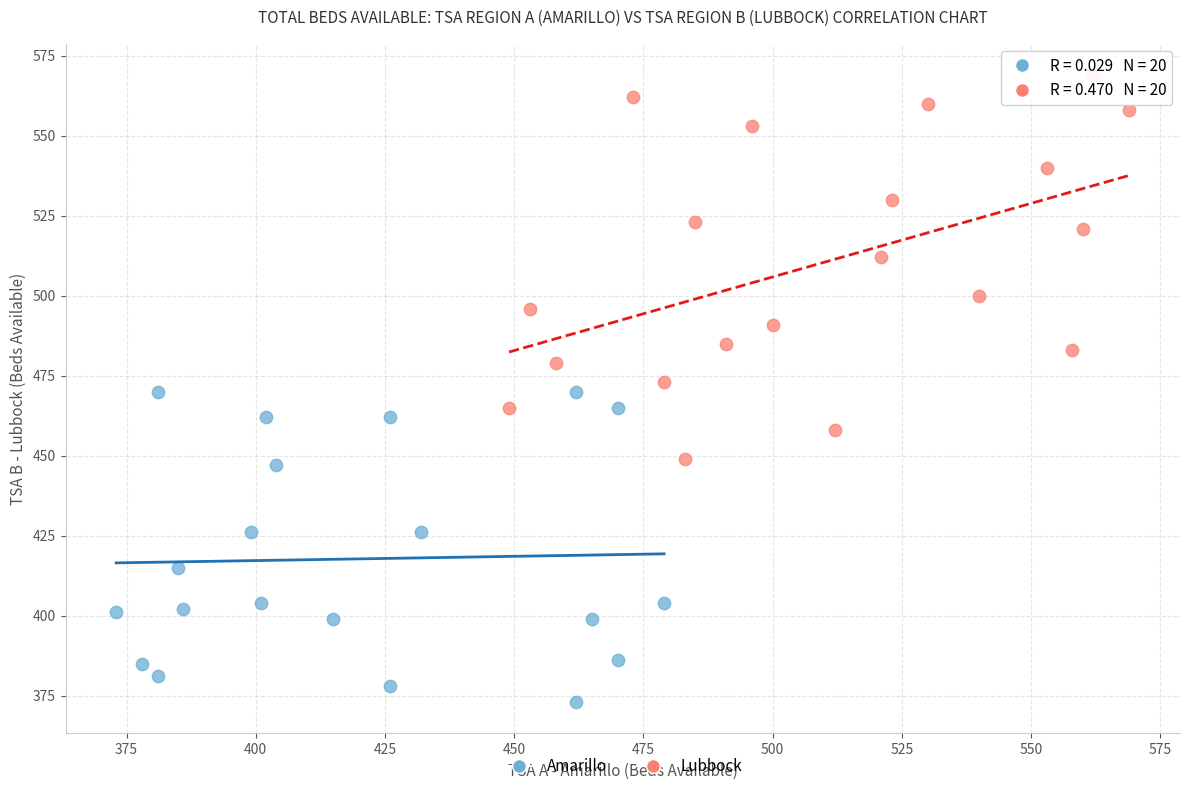

Which series reaches the maximum Y coordinate?

Lubbock